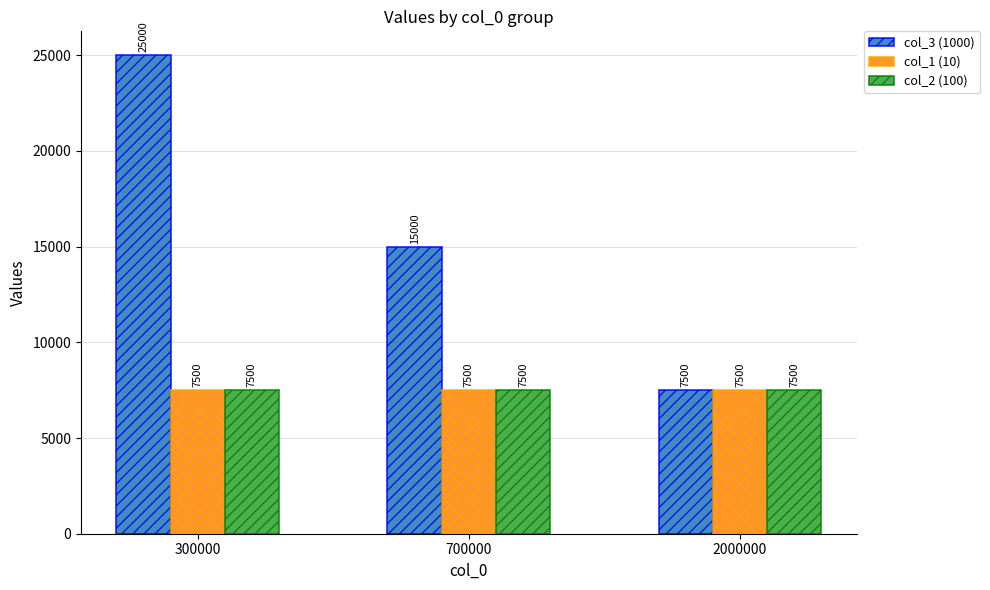

Which series changed the most between 300000 and 700000?

col_3 (1000)